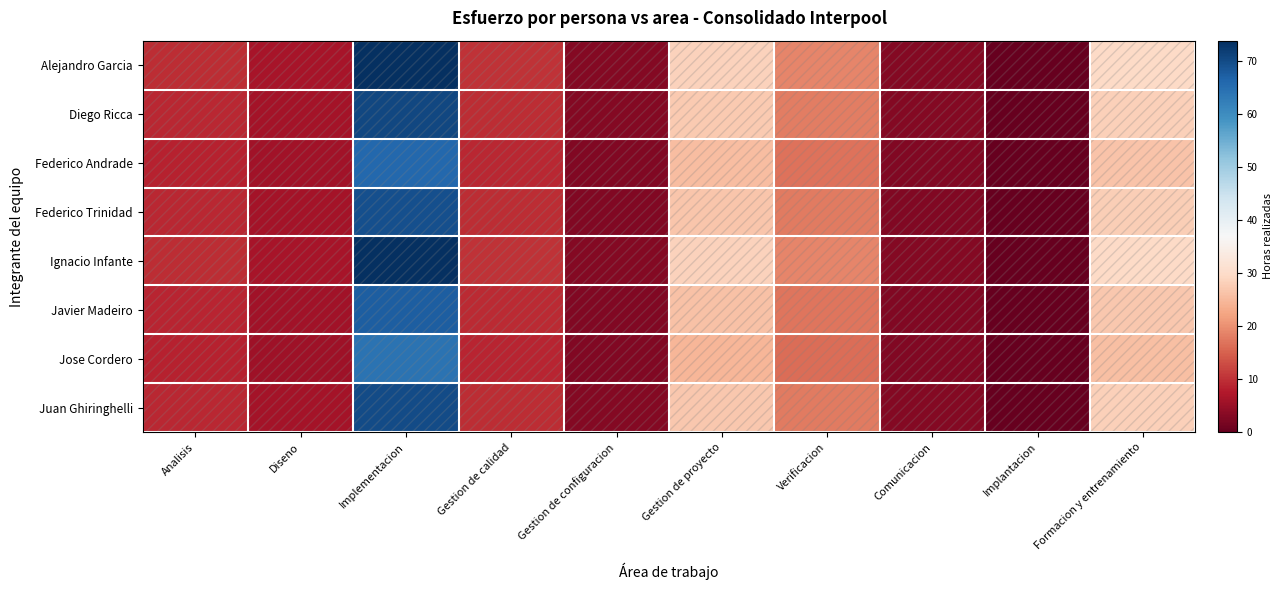

Reading right to left, what are all the values shown in this chart?

Alejandro Garcia: Formacion y entrenamiento=29.6	Implantacion=0.0	Comunicacion=3.1	Verificacion=18.9	Gestion de proyecto=28.5	Gestion de configuracion=3.1	Gestion de calidad=10.2	Implementacion=73.9	Diseno=6.6	Analisis=9.7
Diego Ricca: Formacion y entrenamiento=28.2	Implantacion=0.0	Comunicacion=2.9	Verificacion=18.0	Gestion de proyecto=27.2	Gestion de configuracion=2.9	Gestion de calidad=9.7	Implementacion=70.5	Diseno=6.3	Analisis=9.2
Federico Andrade: Formacion y entrenamiento=26.4	Implantacion=0.0	Comunicacion=2.7	Verificacion=16.9	Gestion de proyecto=25.5	Gestion de configuracion=2.7	Gestion de calidad=9.1	Implementacion=66.1	Diseno=5.9	Analisis=8.7
Federico Trinidad: Formacion y entrenamiento=27.8	Implantacion=0.0	Comunicacion=2.9	Verificacion=17.7	Gestion de proyecto=26.8	Gestion de configuracion=2.9	Gestion de calidad=9.6	Implementacion=69.5	Diseno=6.2	Analisis=9.1
Ignacio Infante: Formacion y entrenamiento=29.6	Implantacion=0.0	Comunicacion=3.1	Verificacion=18.9	Gestion de proyecto=28.5	Gestion de configuracion=3.1	Gestion de calidad=10.2	Implementacion=73.9	Diseno=6.6	Analisis=9.7
Javier Madeiro: Formacion y entrenamiento=27.0	Implantacion=0.0	Comunicacion=2.8	Verificacion=17.2	Gestion de proyecto=26.1	Gestion de configuracion=2.8	Gestion de calidad=9.3	Implementacion=67.5	Diseno=6.0	Analisis=8.8
Jose Cordero: Formacion y entrenamiento=25.7	Implantacion=0.0	Comunicacion=2.7	Verificacion=16.4	Gestion de proyecto=24.8	Gestion de configuracion=2.7	Gestion de calidad=8.9	Implementacion=64.2	Diseno=5.8	Analisis=8.4
Juan Ghiringhelli: Formacion y entrenamiento=28.0	Implantacion=0.0	Comunicacion=2.9	Verificacion=17.9	Gestion de proyecto=27.1	Gestion de configuracion=2.9	Gestion de calidad=9.7	Implementacion=70.1	Diseno=6.3	Analisis=9.2